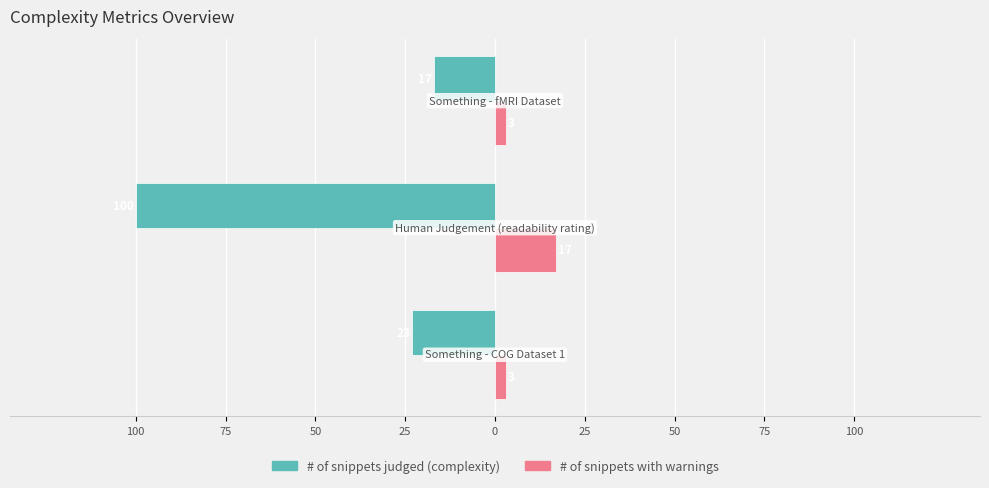

What are all the series names shown in the legend?

# of snippets judged (complexity), # of snippets with warnings